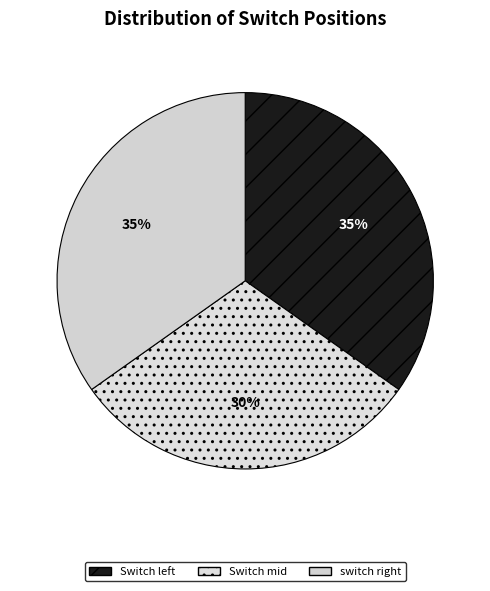

Count the number of slices in the pie.

3